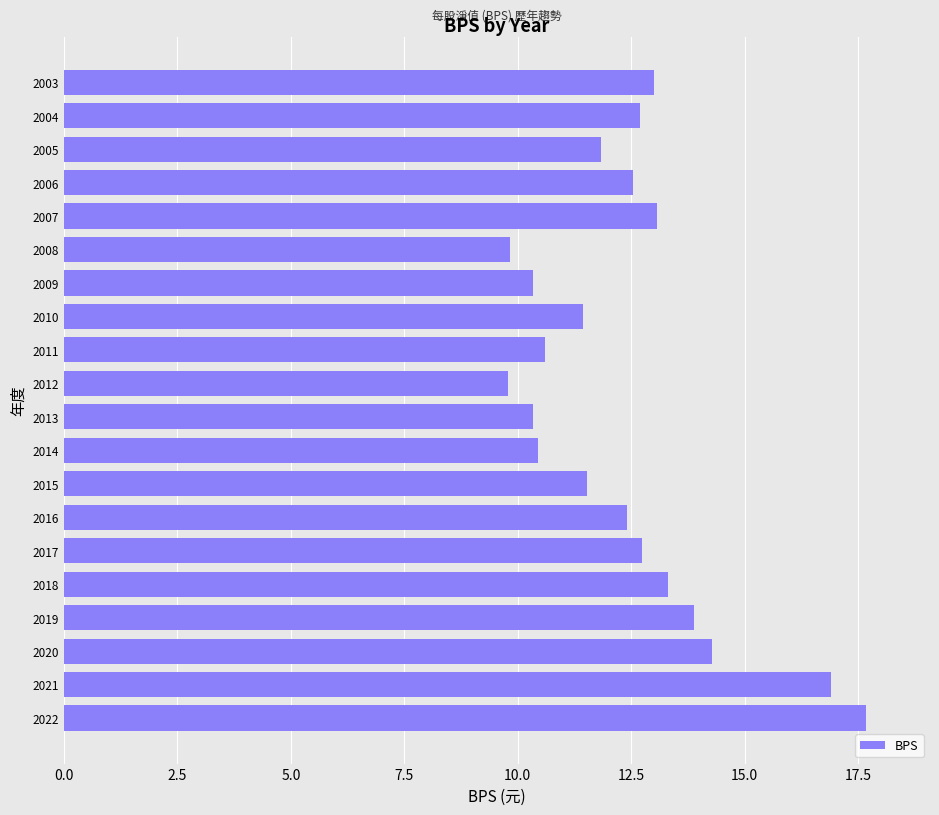

Approximately how many times larger is the value at 2019 compared to 2006?

1.1